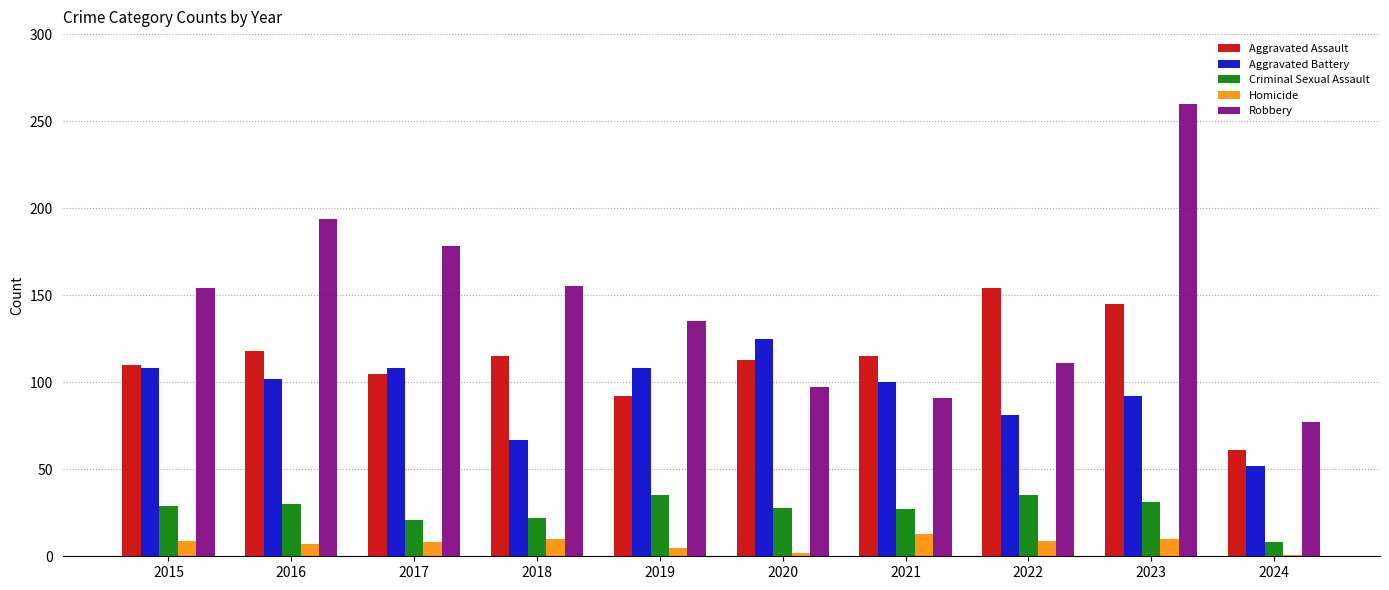

What is the approximate value of Robbery at 2018, to the nearest 50?

150